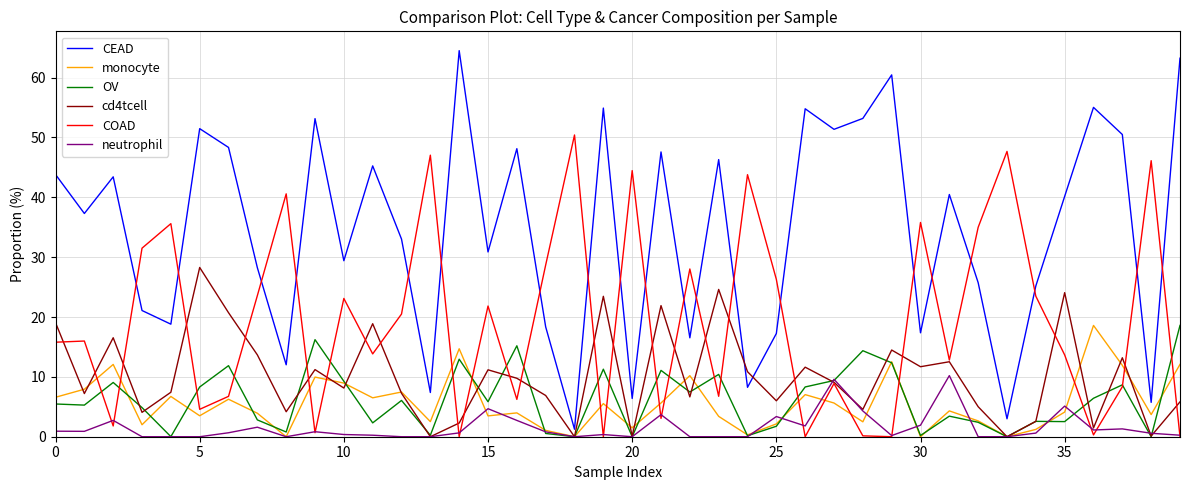

At how many categories does at least one series exceed 15?

40